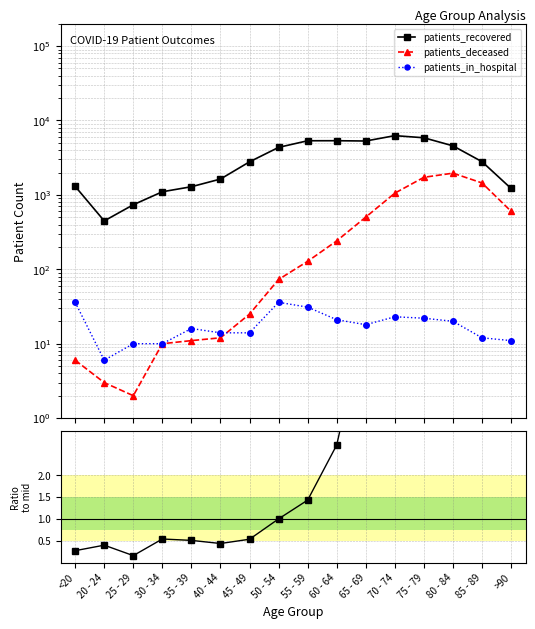

Where is the first local minimum for patients_recovered?

20 - 24